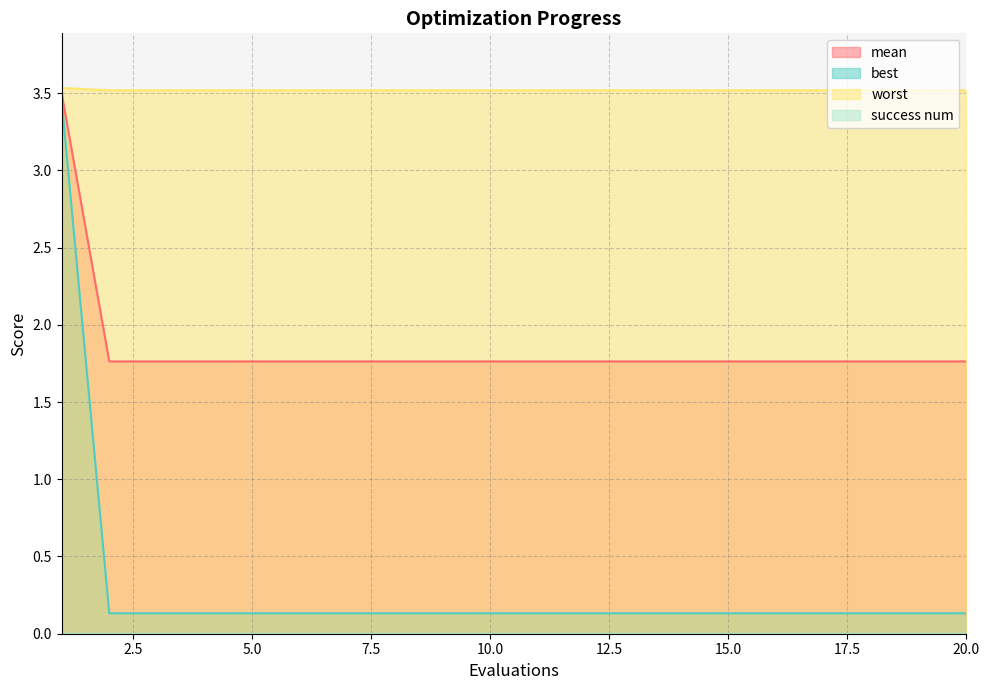

Which has a higher value, 11 or 5?

11